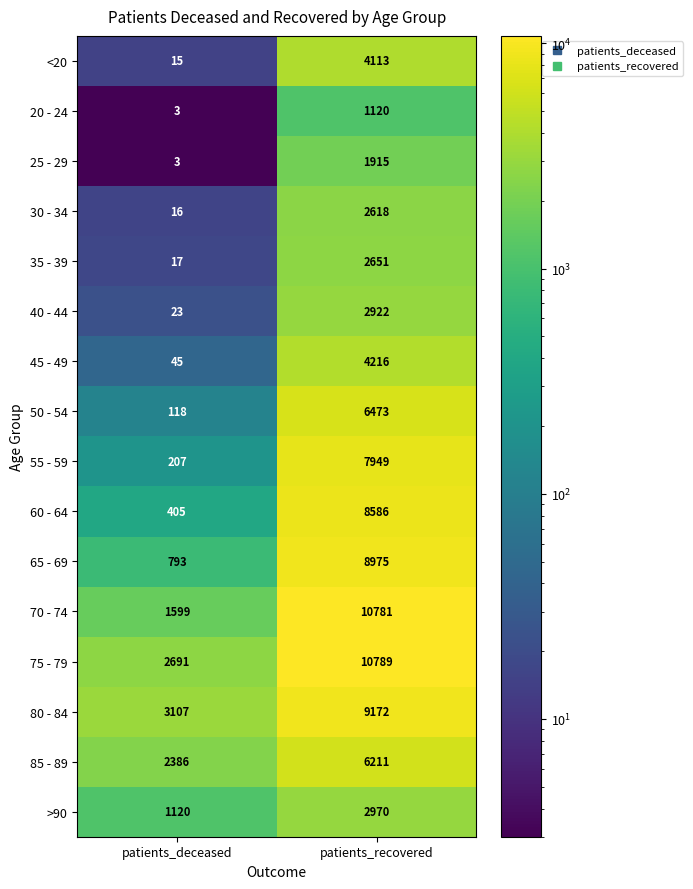

Where is 60 - 64 nearest to the value 4495?

patients_deceased